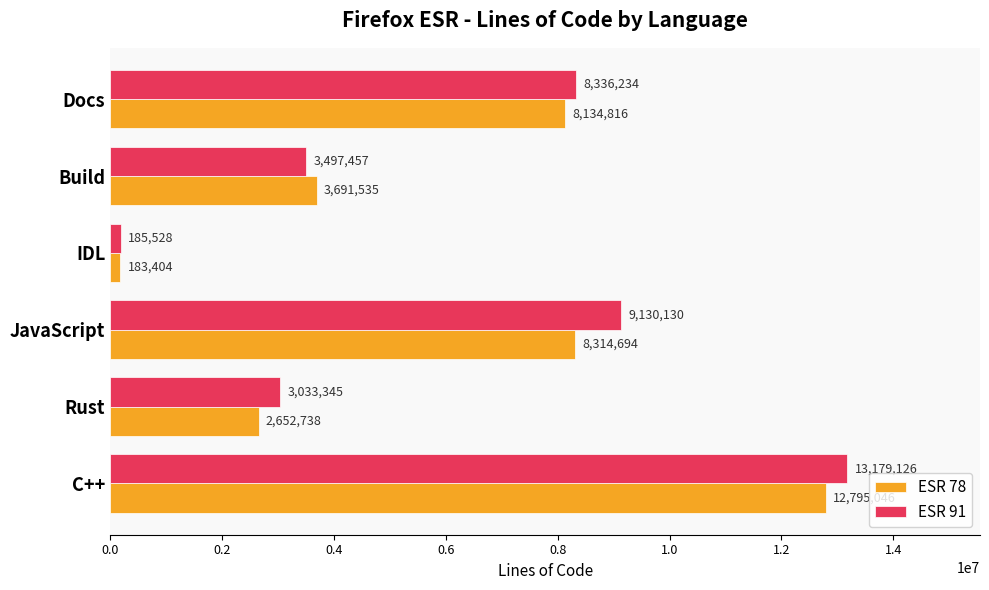

Which series has the widest spread of values?

ESR 91